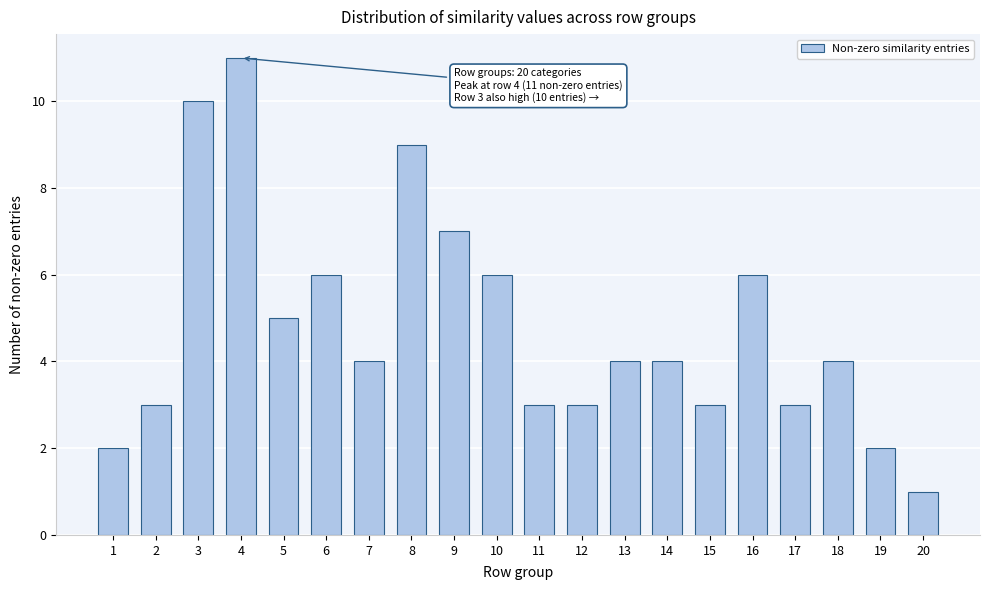

Reading right to left, what are all the values shown in this chart?

1	2	4	3	6	3	4	4	3	3	6	7	9	4	6	5	11	10	3	2